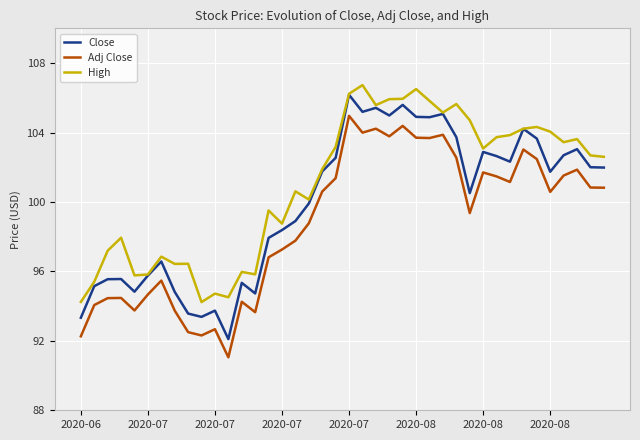

List the series in order of their overall mean, highest first.

High, Close, Adj Close